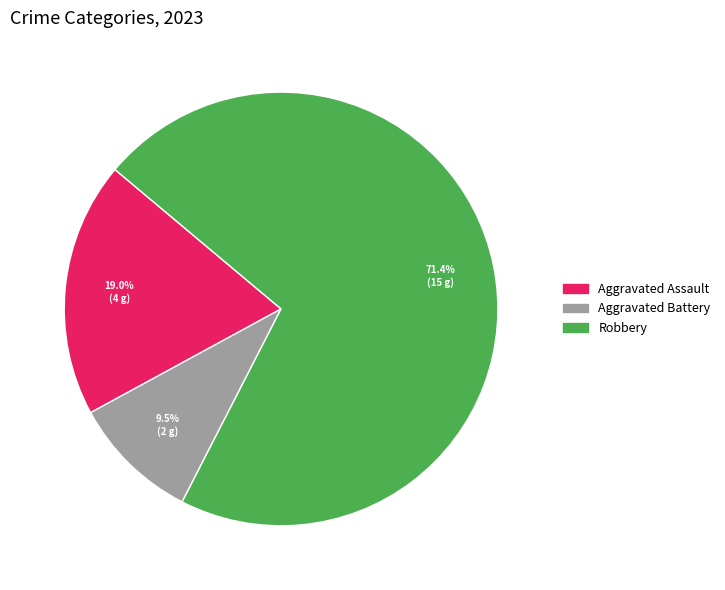

Is there any slice that represents more than half of the pie?

Yes